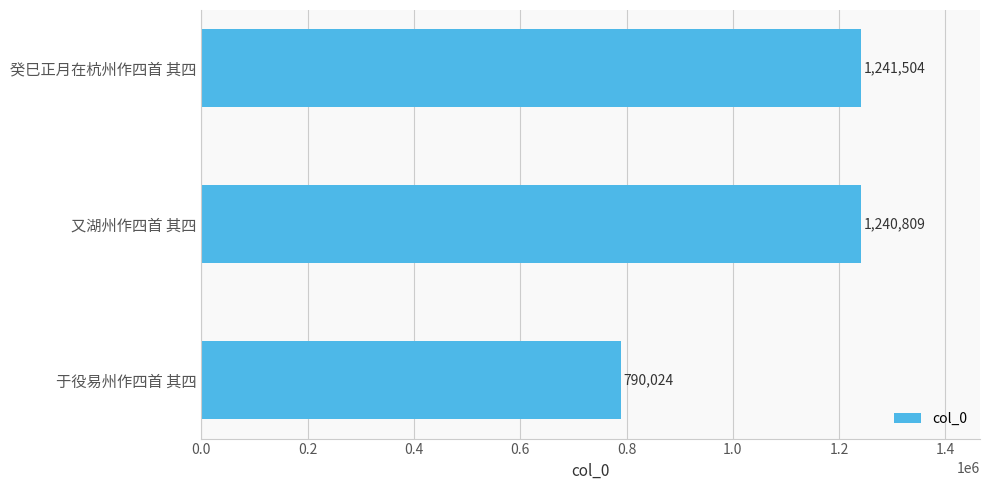

Rank the categories by value from highest to lowest.

癸巳正月在杭州作四首 其四, 又湖州作四首 其四, 于役易州作四首 其四